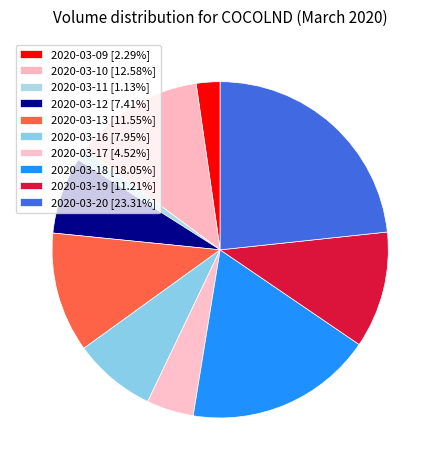

Rank the categories by value from highest to lowest.

2020-03-20, 2020-03-18, 2020-03-10, 2020-03-13, 2020-03-19, 2020-03-16, 2020-03-12, 2020-03-17, 2020-03-09, 2020-03-11